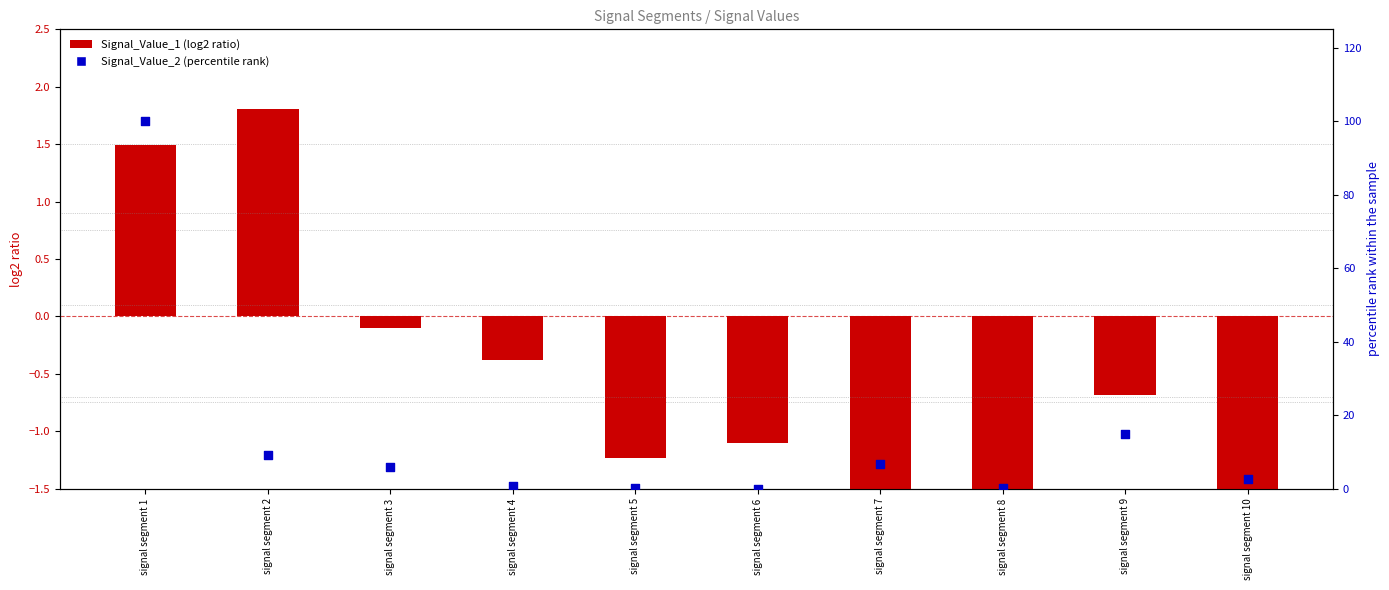

At which category is the sum across all series the highest?

signal segment 1